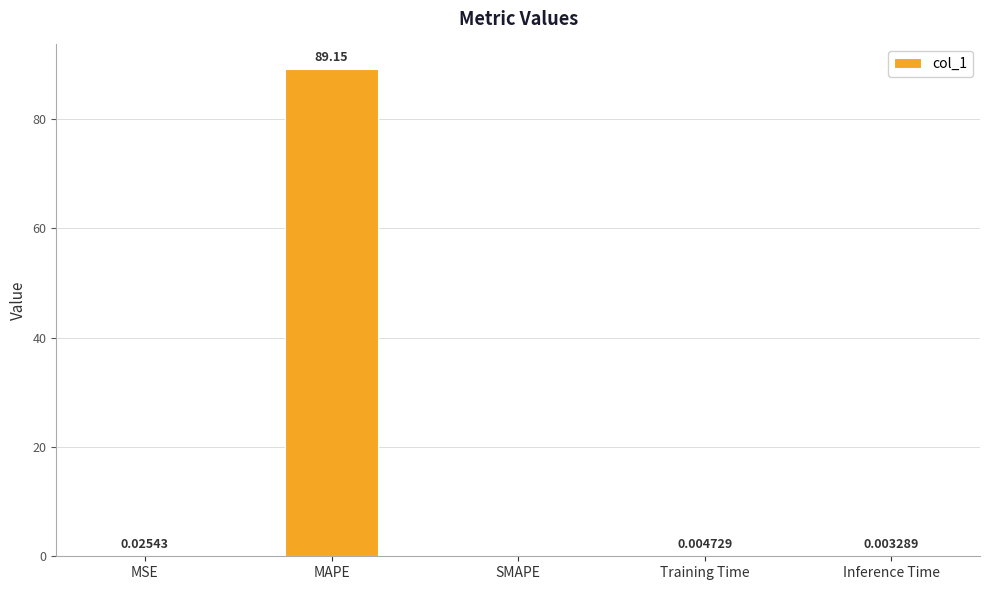

At which category does the chart reach its peak across all series?

MAPE